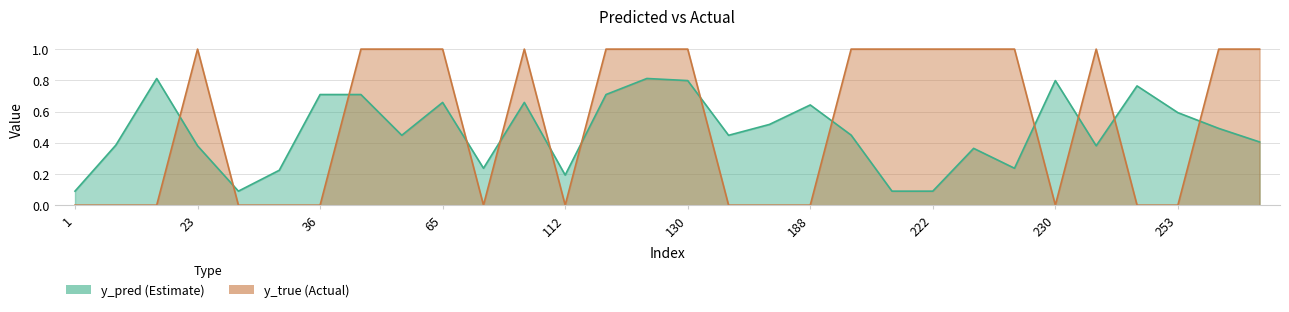

Where do y_pred and y_true first cross each other?

10 and 23